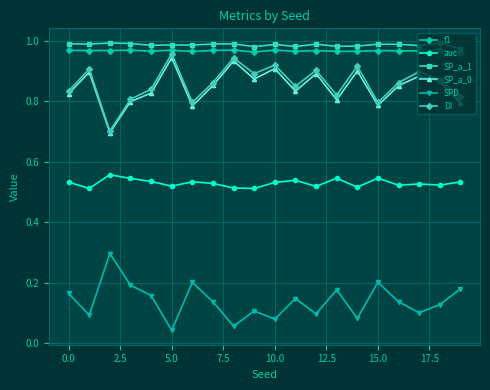

True or false: SPD and SP_a_1 cross at least once.

False